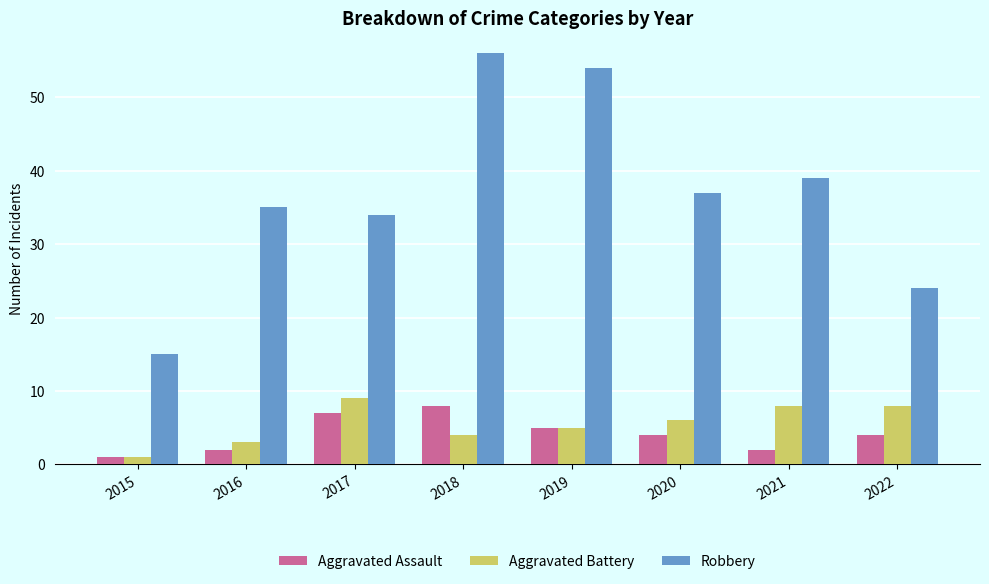

What is the difference between the Robbery values at 2021 and 2019?

15